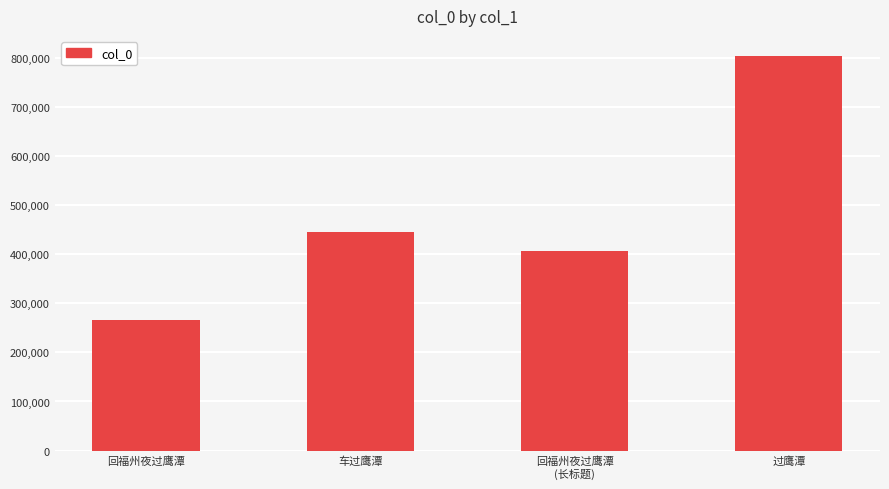

The chart shows a value of 155329 at 回福州夜过鹰潭
(长标题). True or false?

False